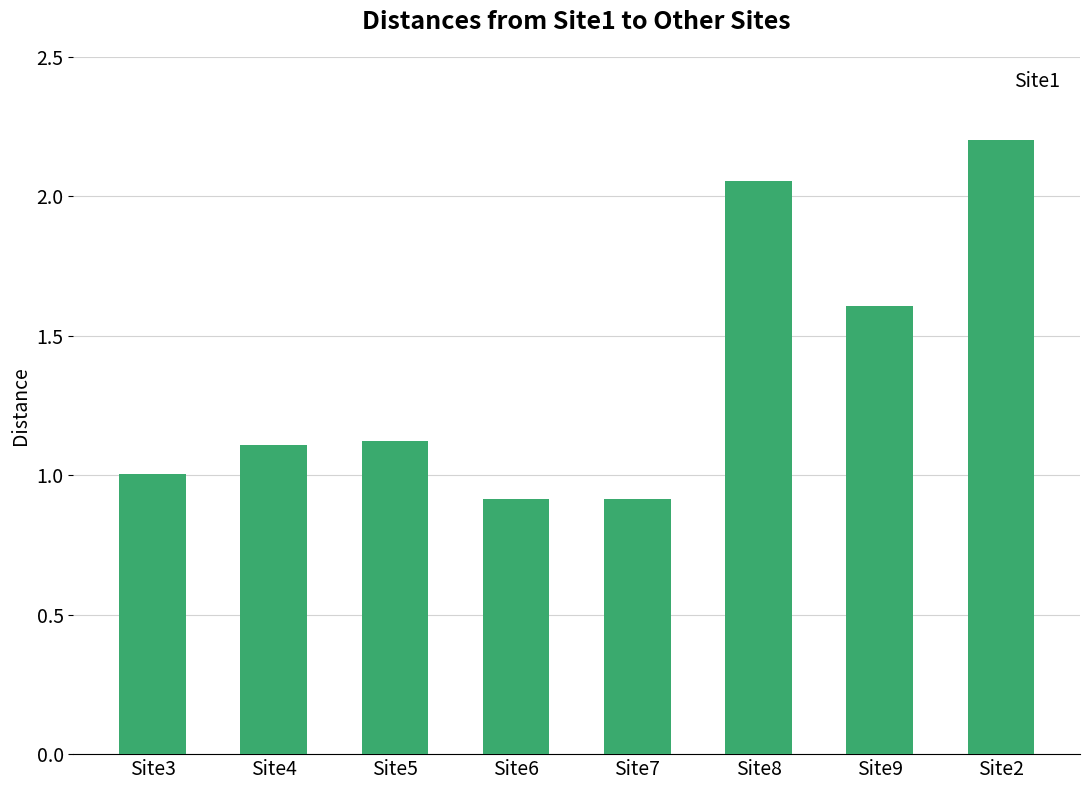

What is the change in value from Site6 to Site2?

+1.3